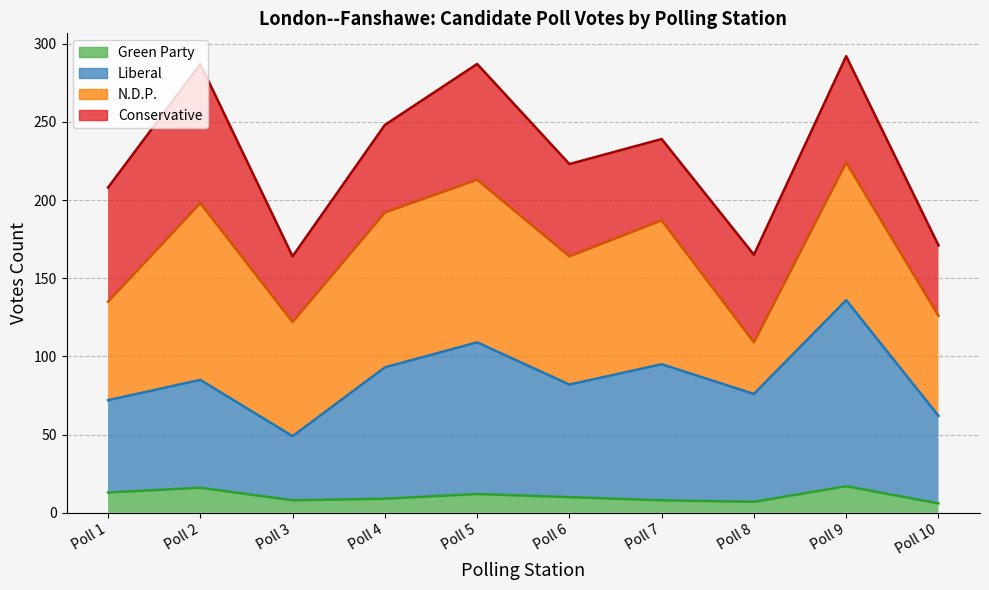

Which series changed the most between Poll 1 and Poll 9?

Liberal